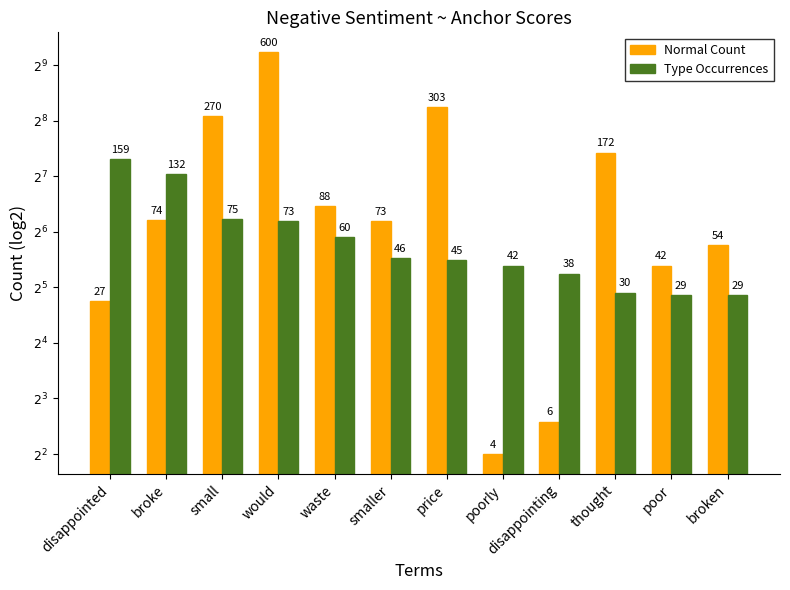

What is the average value of the Normal Count series?

143